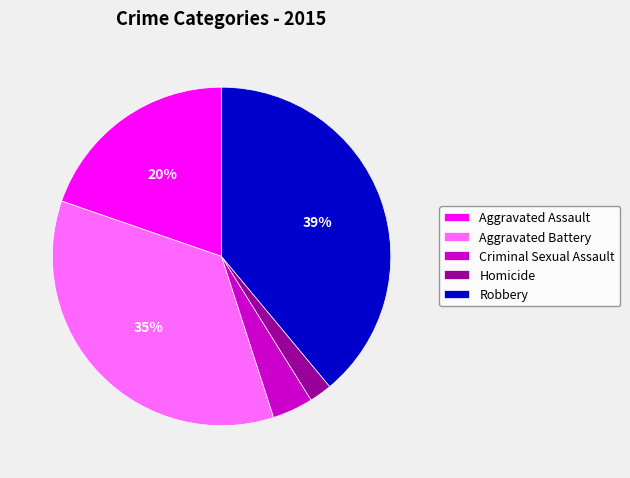

Does Robbery represent more than half of the total?

No